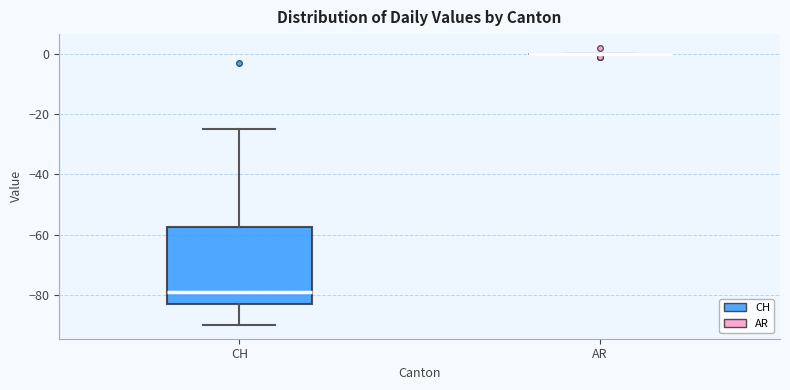

Reading left to right, read every box against the y-axis: the position of its median line, the range the box covers, and the ends of its whiskers. The values are not printed on the chart, so give them approximately, as read against the axis.

CH: median -78, box -82 to -58, whiskers -90 to -24
AR: box collapsed to a line at 0, whiskers 0 to 0